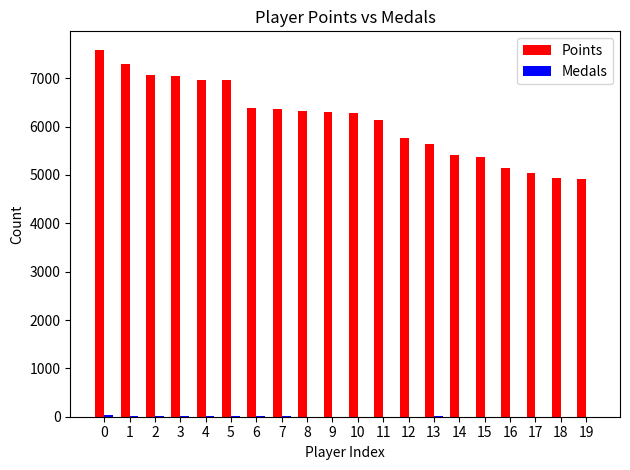

What is the sum of all Points values?

122907